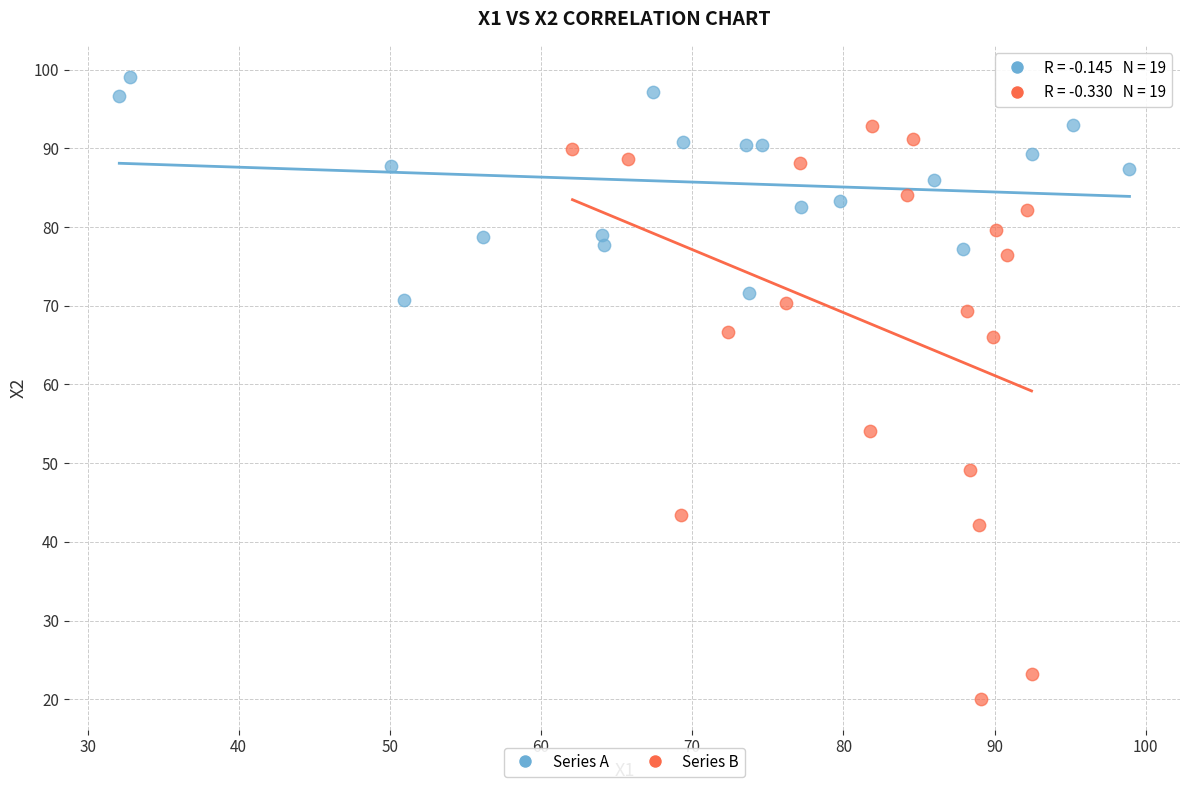

Which series reaches the minimum Y coordinate?

Series B